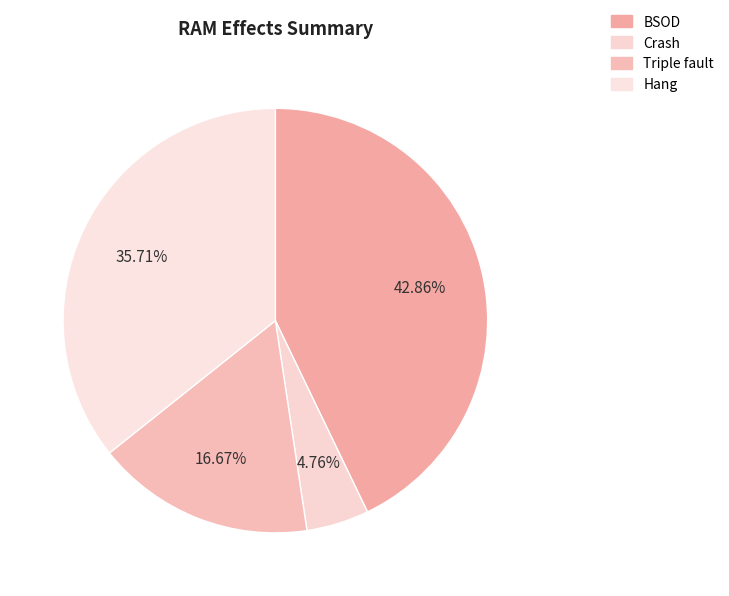

How many slices are in this pie chart?

4